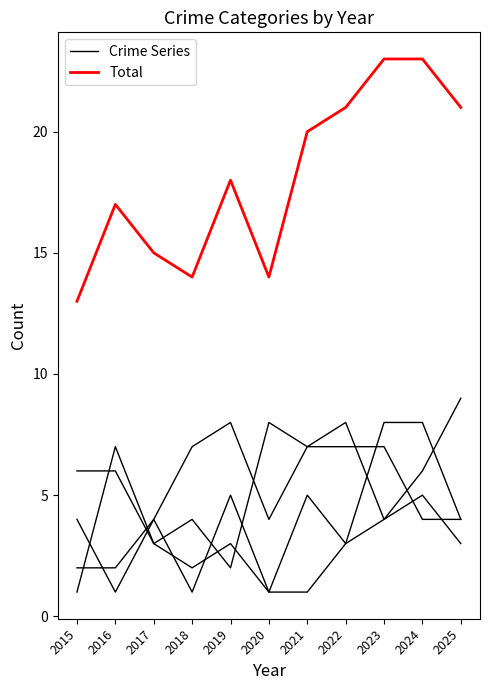

What is the sum of the Total values at 2025 and 2018?

35